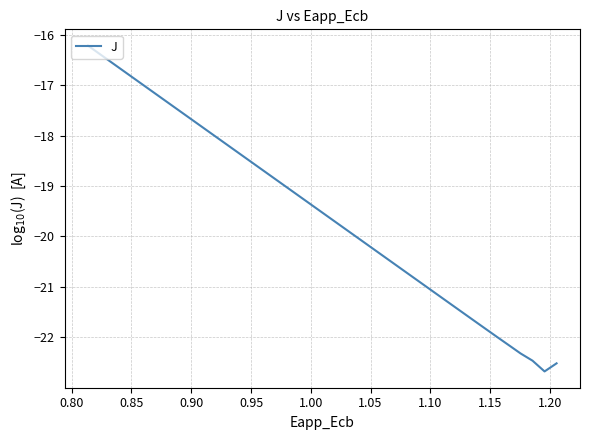

What is the difference between the second highest and minimum values?

6.3